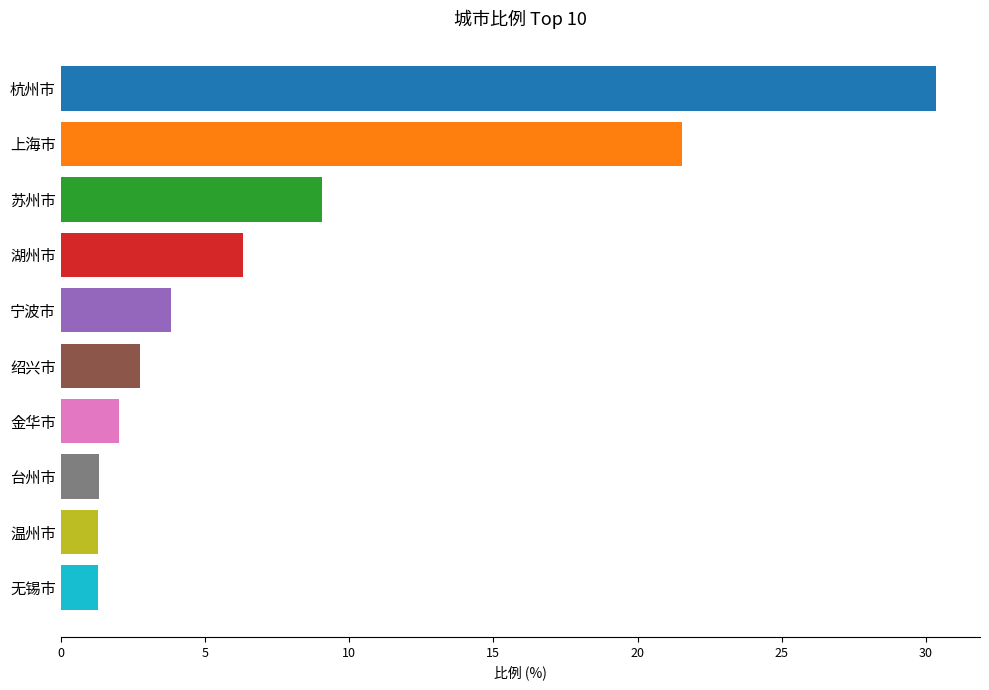

What is the sum of all values?

79.8